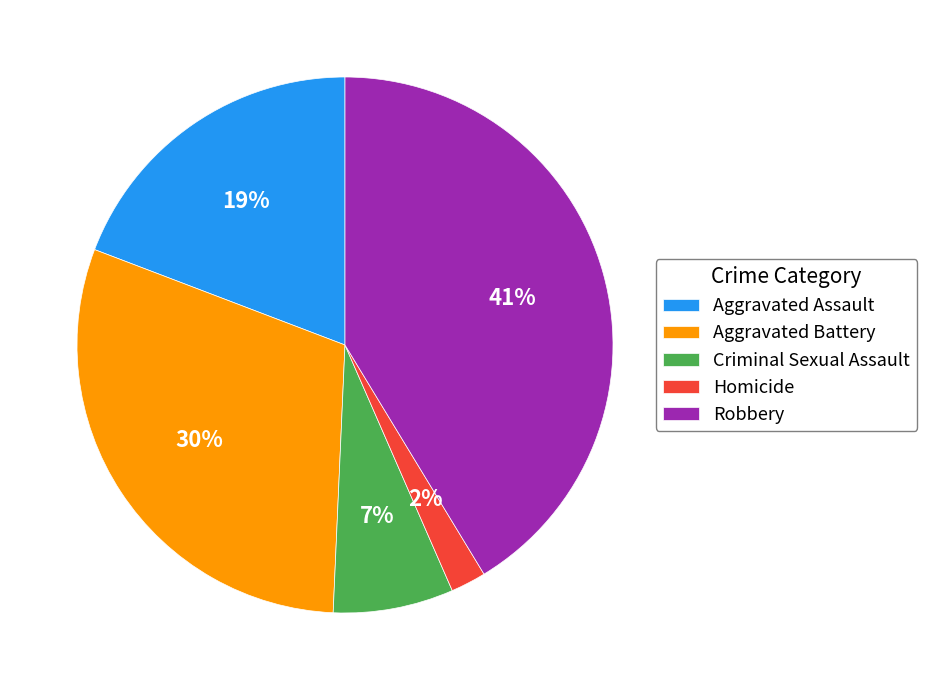

Does any single category account for the majority?

No